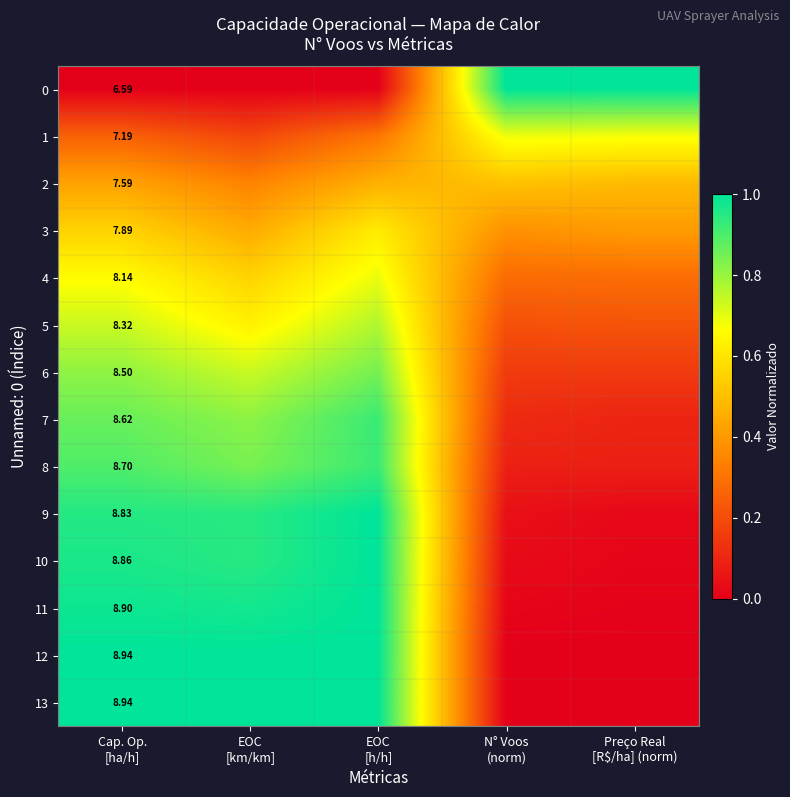

The 1 series shows 0.4 at Preço Real [R$/ha] (norm). True or false?

False